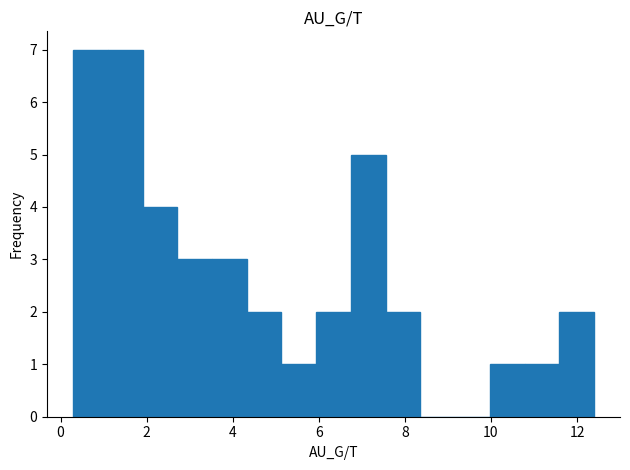

Reading left to right, transcribe this chart: for each bar, give the range it covers on the x-axis and its height. Neither the bar edges nor the heights are printed on the chart, so give them approximately, as read against the axes.

0.2 to 1.0: 7
1.0 to 2.0: 7
2.0 to 2.8: 4
2.8 to 3.6: 3
3.6 to 4.4: 3
4.4 to 5.2: 2
5.2 to 6.0: 1
6.0 to 6.8: 2
6.8 to 7.6: 5
7.6 to 8.4: 2
8.4 to 9.2: 0
9.2 to 10.0: 0
10.0 to 10.8: 1
10.8 to 11.6: 1
11.6 to 12.4: 2